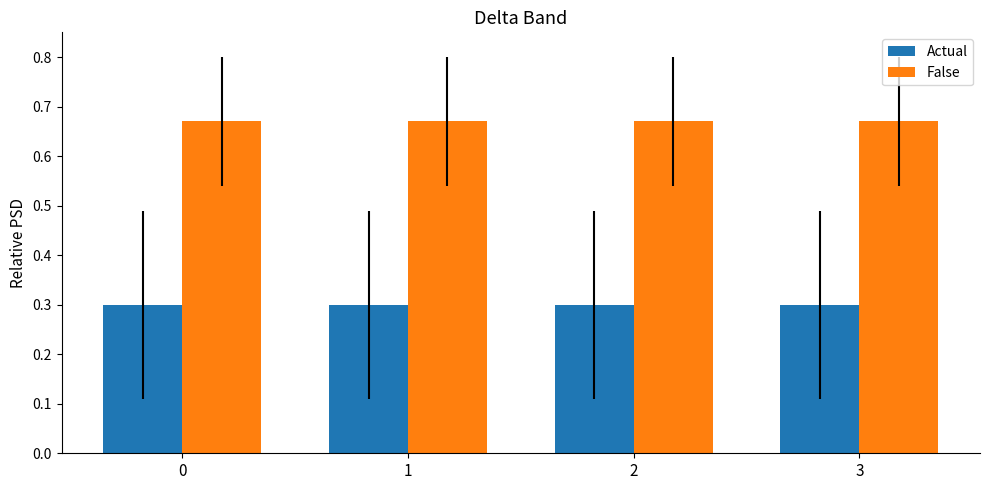

What is the total value across all series at 3?

1.0